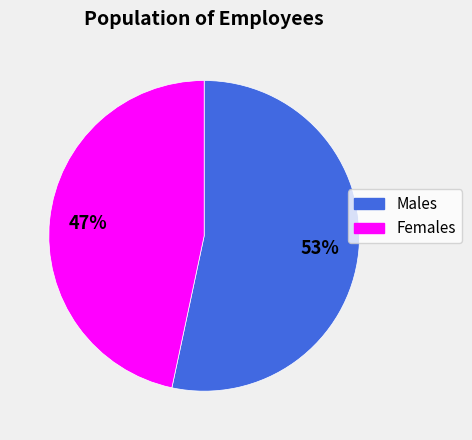

To the nearest percent, what is the average slice percentage?

50%